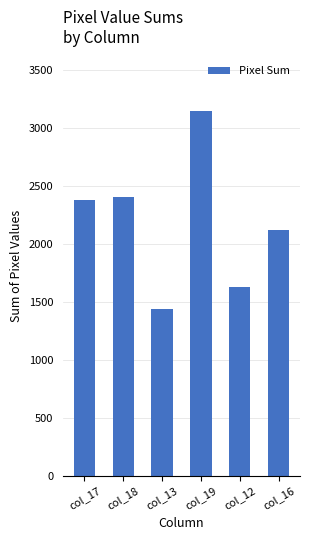

How many distinct data groups are displayed?

1